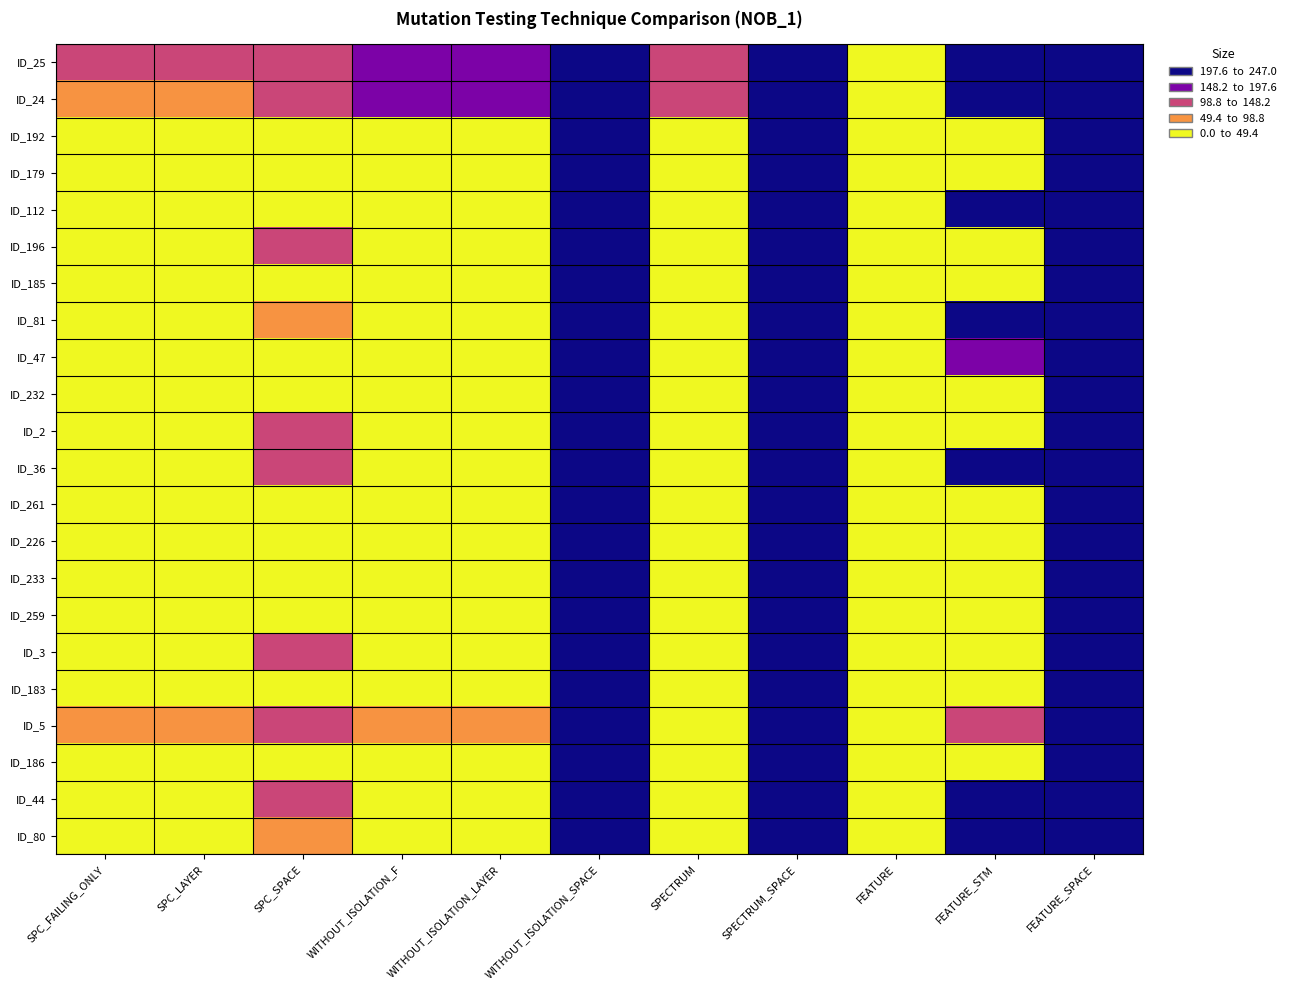

Reading left to right, transcribe all the data shown in this chart.

ID_25: SPC_FAILING_ONLY=100	SPC_LAYER=100	SPC_SPACE=133	WITHOUT_ISOLATION_F=185	WITHOUT_ISOLATION_LAYER=185	WITHOUT_ISOLATION_SPACE=247	SPECTRUM=141	SPECTRUM_SPACE=247	FEATURE=14	FEATURE_STM=247	FEATURE_SPACE=247
ID_24: SPC_FAILING_ONLY=79	SPC_LAYER=79	SPC_SPACE=133	WITHOUT_ISOLATION_F=162	WITHOUT_ISOLATION_LAYER=162	WITHOUT_ISOLATION_SPACE=247	SPECTRUM=108	SPECTRUM_SPACE=247	FEATURE=14	FEATURE_STM=247	FEATURE_SPACE=247
ID_192: SPC_FAILING_ONLY=2	SPC_LAYER=2	SPC_SPACE=2	WITHOUT_ISOLATION_F=4	WITHOUT_ISOLATION_LAYER=4	WITHOUT_ISOLATION_SPACE=247	SPECTRUM=2	SPECTRUM_SPACE=247	FEATURE=3	FEATURE_STM=34	FEATURE_SPACE=247
ID_179: SPC_FAILING_ONLY=3	SPC_LAYER=3	SPC_SPACE=8	WITHOUT_ISOLATION_F=5	WITHOUT_ISOLATION_LAYER=5	WITHOUT_ISOLATION_SPACE=247	SPECTRUM=3	SPECTRUM_SPACE=247	FEATURE=3	FEATURE_STM=34	FEATURE_SPACE=247
ID_112: SPC_FAILING_ONLY=0	SPC_LAYER=0	SPC_SPACE=0	WITHOUT_ISOLATION_F=9	WITHOUT_ISOLATION_LAYER=9	WITHOUT_ISOLATION_SPACE=247	SPECTRUM=9	SPECTRUM_SPACE=247	FEATURE=10	FEATURE_STM=208	FEATURE_SPACE=247
ID_196: SPC_FAILING_ONLY=16	SPC_LAYER=3	SPC_SPACE=141	WITHOUT_ISOLATION_F=16	WITHOUT_ISOLATION_LAYER=3	WITHOUT_ISOLATION_SPACE=247	SPECTRUM=3	SPECTRUM_SPACE=247	FEATURE=1	FEATURE_STM=15	FEATURE_SPACE=247
ID_185: SPC_FAILING_ONLY=1	SPC_LAYER=1	SPC_SPACE=7	WITHOUT_ISOLATION_F=7	WITHOUT_ISOLATION_LAYER=5	WITHOUT_ISOLATION_SPACE=247	SPECTRUM=2	SPECTRUM_SPACE=247	FEATURE=3	FEATURE_STM=34	FEATURE_SPACE=247
ID_81: SPC_FAILING_ONLY=0	SPC_LAYER=0	SPC_SPACE=63	WITHOUT_ISOLATION_F=6	WITHOUT_ISOLATION_LAYER=6	WITHOUT_ISOLATION_SPACE=208	SPECTRUM=9	SPECTRUM_SPACE=247	FEATURE=10	FEATURE_STM=208	FEATURE_SPACE=247
ID_47: SPC_FAILING_ONLY=28	SPC_LAYER=28	SPC_SPACE=38	WITHOUT_ISOLATION_F=6	WITHOUT_ISOLATION_LAYER=4	WITHOUT_ISOLATION_SPACE=247	SPECTRUM=33	SPECTRUM_SPACE=247	FEATURE=11	FEATURE_STM=184	FEATURE_SPACE=247
ID_232: SPC_FAILING_ONLY=1	SPC_LAYER=1	SPC_SPACE=1	WITHOUT_ISOLATION_F=2	WITHOUT_ISOLATION_LAYER=2	WITHOUT_ISOLATION_SPACE=247	SPECTRUM=2	SPECTRUM_SPACE=247	FEATURE=4	FEATURE_STM=39	FEATURE_SPACE=247
ID_2: SPC_FAILING_ONLY=3	SPC_LAYER=3	SPC_SPACE=109	WITHOUT_ISOLATION_F=4	WITHOUT_ISOLATION_LAYER=2	WITHOUT_ISOLATION_SPACE=247	SPECTRUM=3	SPECTRUM_SPACE=247	FEATURE=1	FEATURE_STM=14	FEATURE_SPACE=247
ID_36: SPC_FAILING_ONLY=41	SPC_LAYER=39	SPC_SPACE=105	WITHOUT_ISOLATION_F=20	WITHOUT_ISOLATION_LAYER=20	WITHOUT_ISOLATION_SPACE=247	SPECTRUM=20	SPECTRUM_SPACE=247	FEATURE=12	FEATURE_STM=199	FEATURE_SPACE=247
ID_261: SPC_FAILING_ONLY=2	SPC_LAYER=2	SPC_SPACE=4	WITHOUT_ISOLATION_F=4	WITHOUT_ISOLATION_LAYER=4	WITHOUT_ISOLATION_SPACE=232	SPECTRUM=4	SPECTRUM_SPACE=247	FEATURE=4	FEATURE_STM=39	FEATURE_SPACE=247
ID_226: SPC_FAILING_ONLY=2	SPC_LAYER=2	SPC_SPACE=4	WITHOUT_ISOLATION_F=4	WITHOUT_ISOLATION_LAYER=4	WITHOUT_ISOLATION_SPACE=247	SPECTRUM=2	SPECTRUM_SPACE=247	FEATURE=4	FEATURE_STM=39	FEATURE_SPACE=247
ID_233: SPC_FAILING_ONLY=2	SPC_LAYER=2	SPC_SPACE=4	WITHOUT_ISOLATION_F=4	WITHOUT_ISOLATION_LAYER=4	WITHOUT_ISOLATION_SPACE=247	SPECTRUM=2	SPECTRUM_SPACE=247	FEATURE=4	FEATURE_STM=39	FEATURE_SPACE=247
ID_259: SPC_FAILING_ONLY=1	SPC_LAYER=1	SPC_SPACE=4	WITHOUT_ISOLATION_F=2	WITHOUT_ISOLATION_LAYER=2	WITHOUT_ISOLATION_SPACE=247	SPECTRUM=2	SPECTRUM_SPACE=247	FEATURE=4	FEATURE_STM=39	FEATURE_SPACE=247
ID_3: SPC_FAILING_ONLY=24	SPC_LAYER=14	SPC_SPACE=117	WITHOUT_ISOLATION_F=33	WITHOUT_ISOLATION_LAYER=24	WITHOUT_ISOLATION_SPACE=247	SPECTRUM=8	SPECTRUM_SPACE=247	FEATURE=1	FEATURE_STM=14	FEATURE_SPACE=247
ID_183: SPC_FAILING_ONLY=5	SPC_LAYER=5	SPC_SPACE=8	WITHOUT_ISOLATION_F=8	WITHOUT_ISOLATION_LAYER=8	WITHOUT_ISOLATION_SPACE=247	SPECTRUM=5	SPECTRUM_SPACE=247	FEATURE=3	FEATURE_STM=34	FEATURE_SPACE=247
ID_5: SPC_FAILING_ONLY=53	SPC_LAYER=52	SPC_SPACE=124	WITHOUT_ISOLATION_F=60	WITHOUT_ISOLATION_LAYER=60	WITHOUT_ISOLATION_SPACE=247	SPECTRUM=18	SPECTRUM_SPACE=247	FEATURE=4	FEATURE_STM=111	FEATURE_SPACE=247
ID_186: SPC_FAILING_ONLY=2	SPC_LAYER=2	SPC_SPACE=2	WITHOUT_ISOLATION_F=4	WITHOUT_ISOLATION_LAYER=4	WITHOUT_ISOLATION_SPACE=247	SPECTRUM=4	SPECTRUM_SPACE=247	FEATURE=3	FEATURE_STM=34	FEATURE_SPACE=247
ID_44: SPC_FAILING_ONLY=24	SPC_LAYER=22	SPC_SPACE=109	WITHOUT_ISOLATION_F=14	WITHOUT_ISOLATION_LAYER=14	WITHOUT_ISOLATION_SPACE=247	SPECTRUM=16	SPECTRUM_SPACE=247	FEATURE=12	FEATURE_STM=199	FEATURE_SPACE=247
ID_80: SPC_FAILING_ONLY=0	SPC_LAYER=0	SPC_SPACE=91	WITHOUT_ISOLATION_F=8	WITHOUT_ISOLATION_LAYER=8	WITHOUT_ISOLATION_SPACE=247	SPECTRUM=5	SPECTRUM_SPACE=247	FEATURE=14	FEATURE_STM=247	FEATURE_SPACE=247